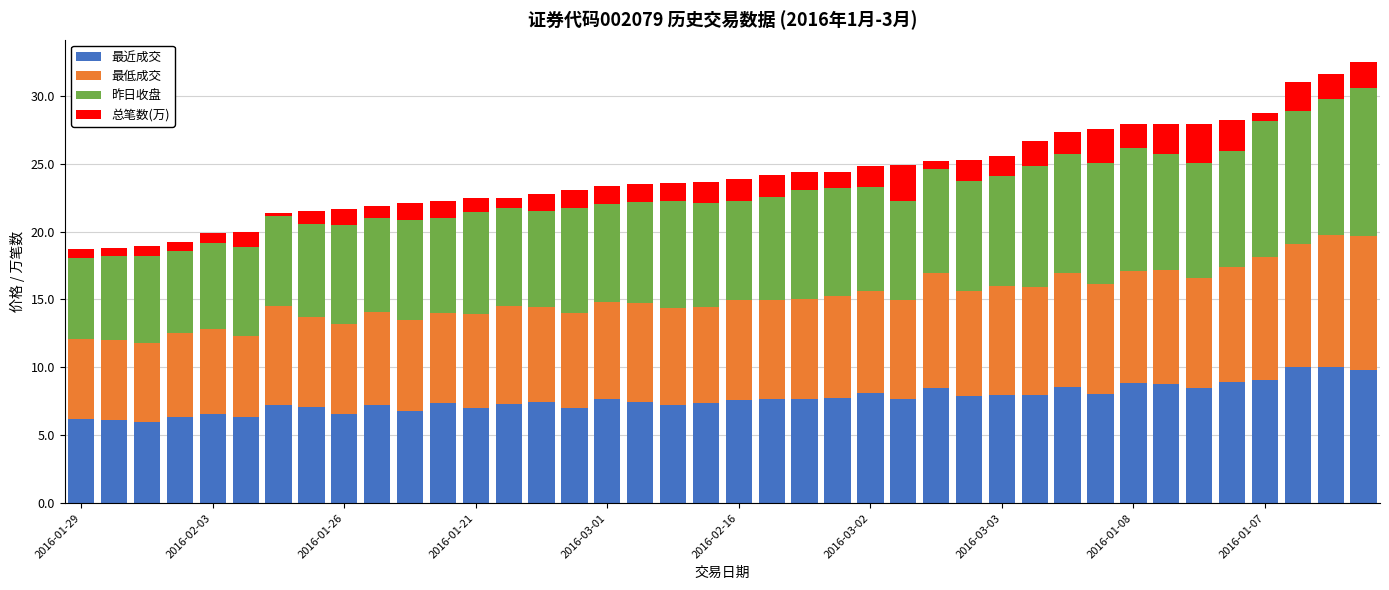

What is the maximum value for 最近成交?

10.1